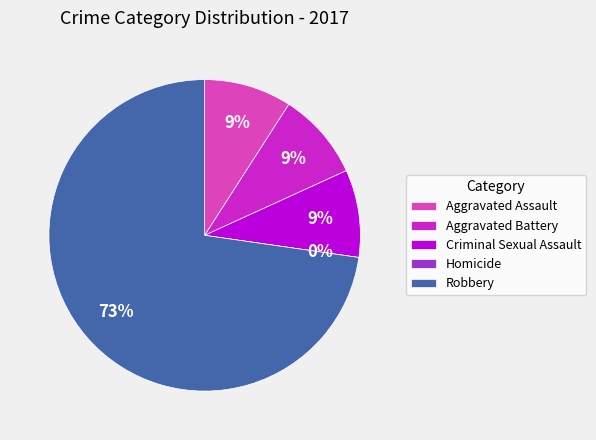

Is Aggravated Battery the majority of the pie?

No